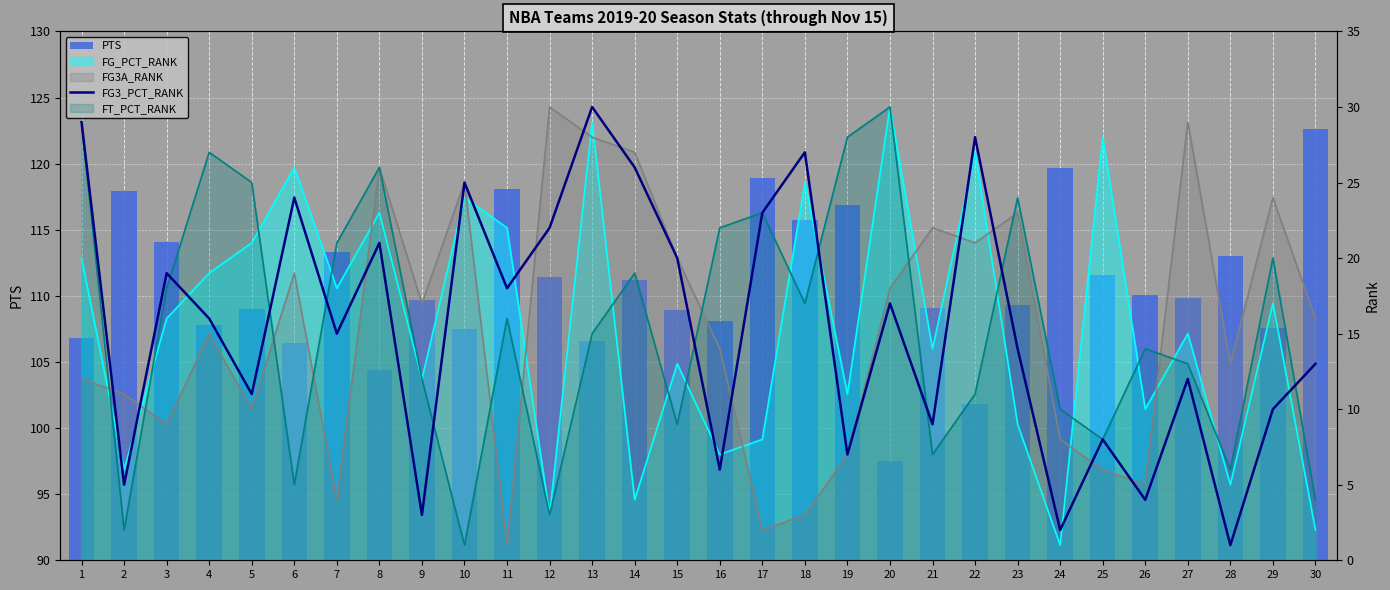

What value does the PTS series have at 1?

106.8